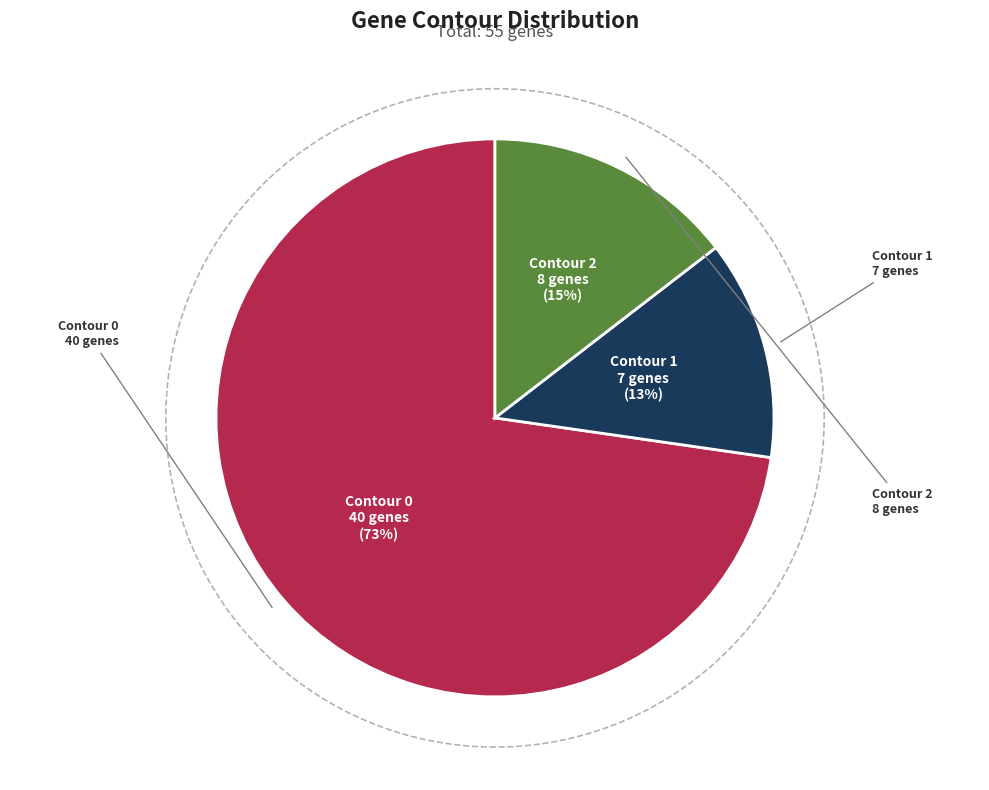

Between Contour 2 and Contour 0, which is larger?

Contour 0